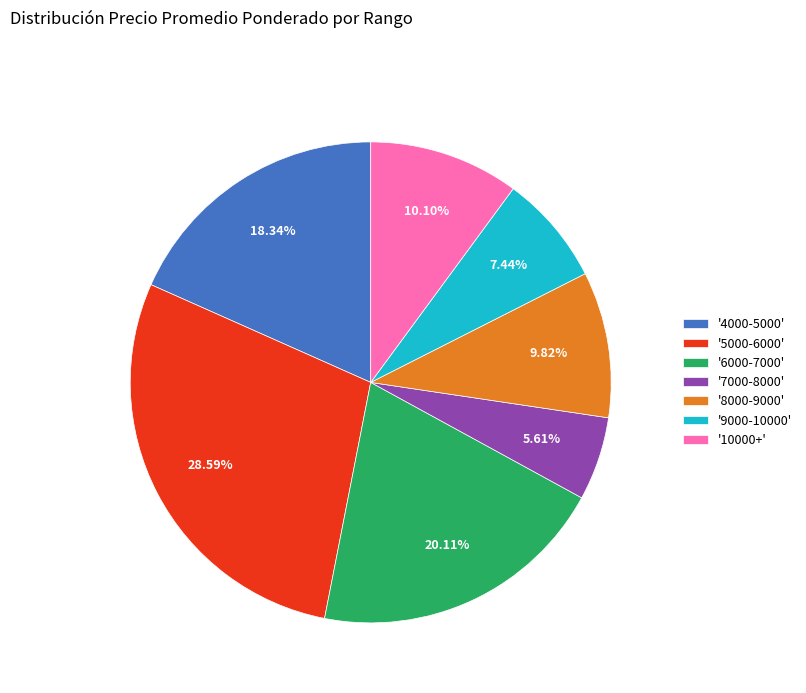

Combined, do '10000+' and '4000-5000' account for over 50%?

No